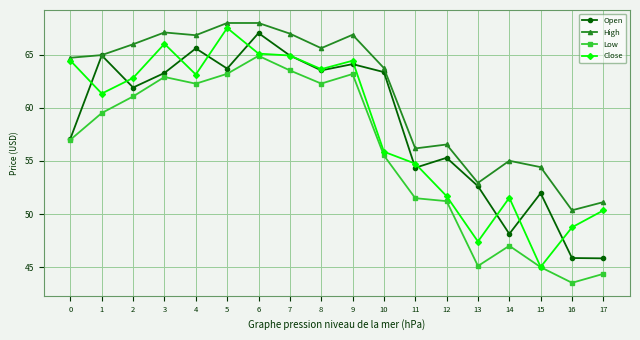

What value does the Open series have at 9?

64.1